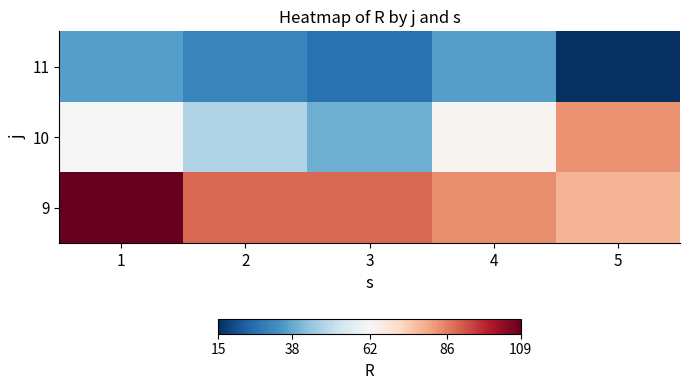

List the series in order of their peak value, highest first.

9, 10, 11